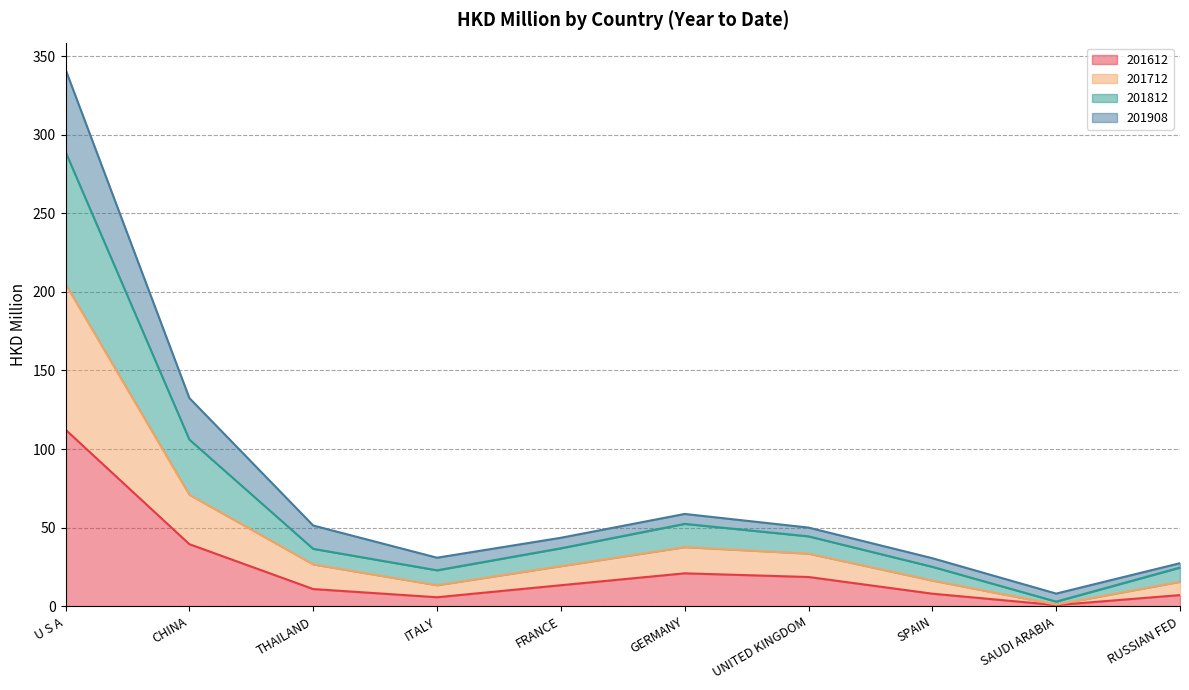

True or false: 201612 and 201812 intersect in this chart.

False